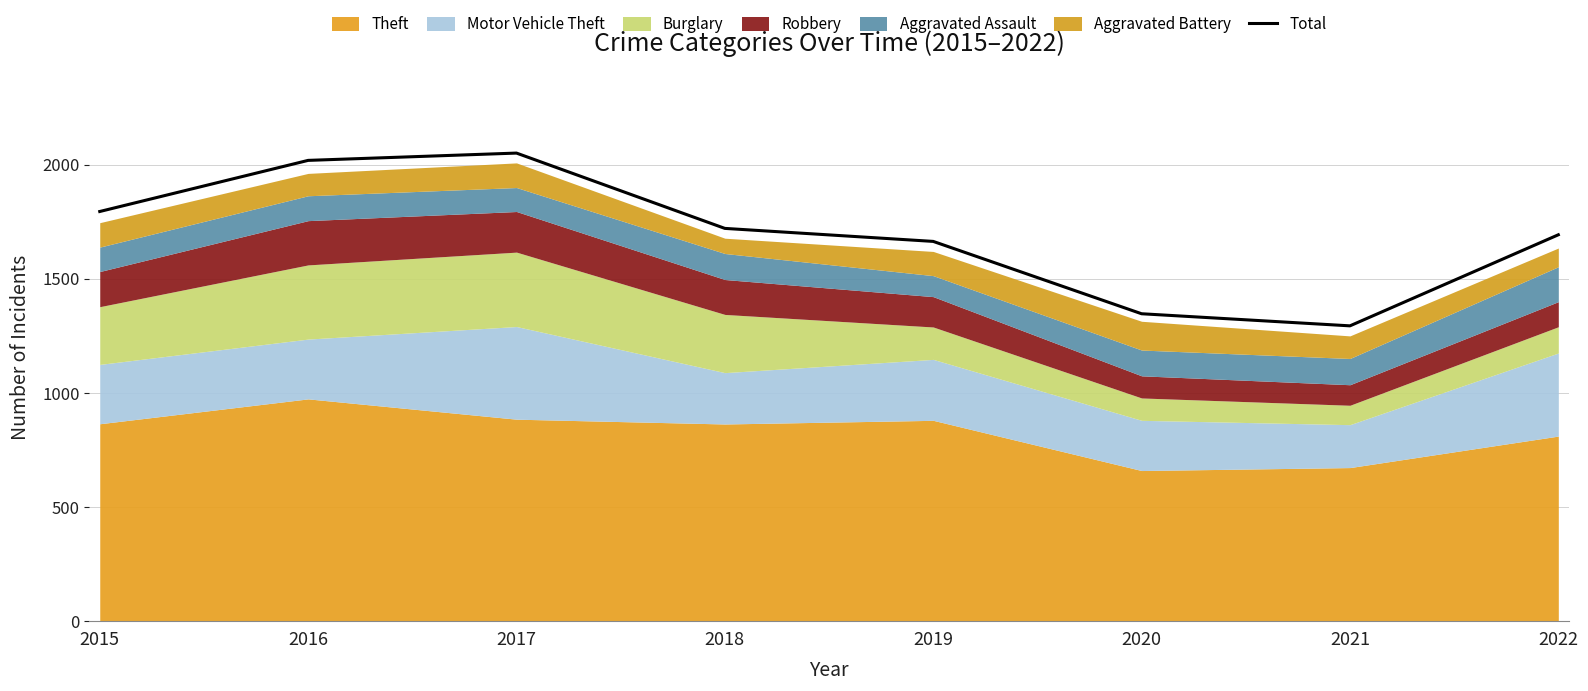

Reading left to right, transcribe all the data shown in this chart.

2015=1795	2016=2019	2017=2051	2018=1721	2019=1664	2020=1347	2021=1294	2022=1693